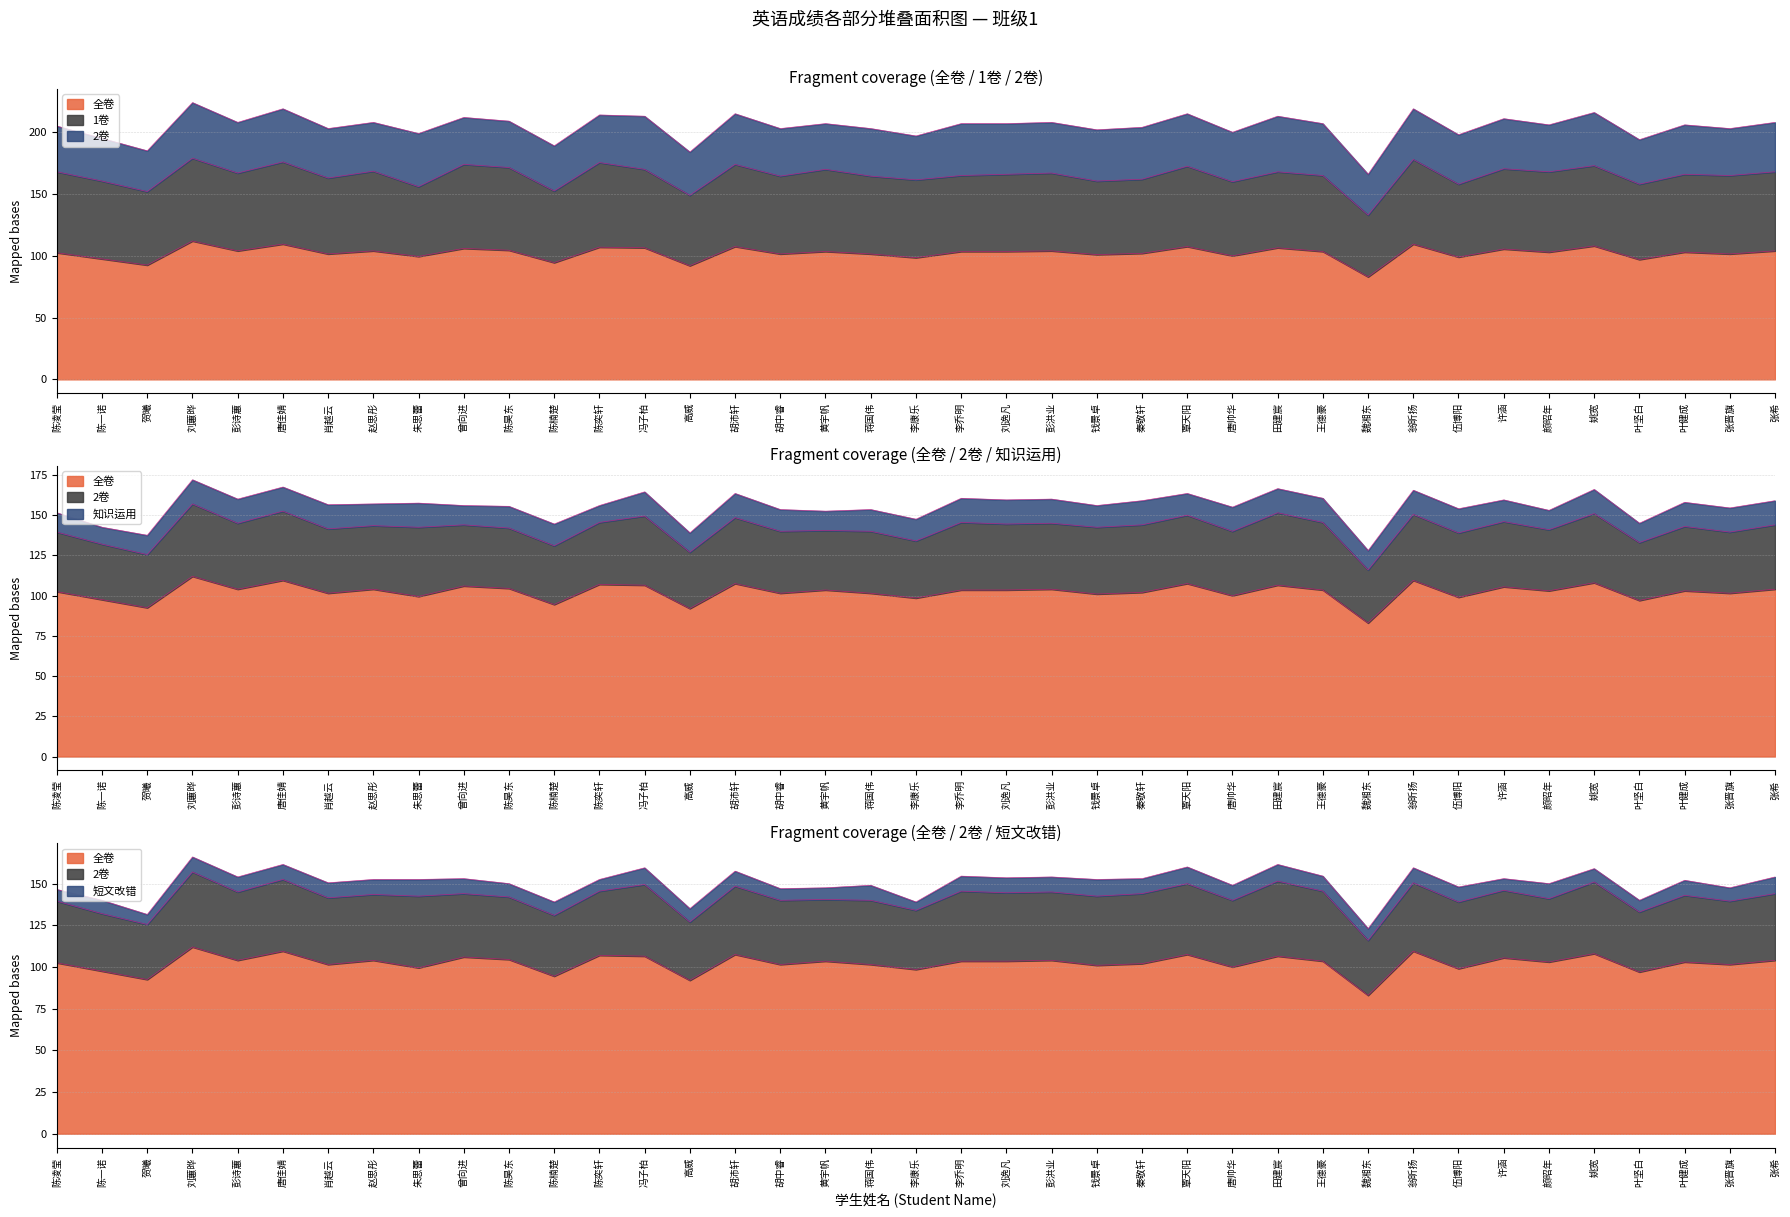

Reading left to right, extract all data points from this chart.

全卷: 陈凌莹=102.5	陈一诺=97.5	贺曦=92.5	刘蕙晔=112.0	彭诗蕙=104.0	唐佳婧=109.5	肖越云=101.5	赵思彤=104.0	朱思蕾=99.5	曾向进=106.0	陈昊东=104.5	陈楠楚=94.5	陈奕轩=107.0	冯子柏=106.5	高威=92.0	胡沛轩=107.5	胡中睿=101.5	黄宇帆=103.5	蒋国伟=101.5	李康乐=98.5	李乔明=103.5	刘逸凡=103.5	彭洪业=104.0	钱景卓=101.0	秦敬轩=102.0	覃天阳=107.5	唐帅华=100.0	田建宸=106.5	王德豪=103.5	魏湘东=83.0	翁昕扬=109.5	伍博阳=99.0	许涵=105.5	颜昭年=103.0	姚宽=108.0	叶坚白=97.0	叶健成=103.0	张晋旗=101.5	张希=104.0
1卷: 陈凌莹=65.5	陈一诺=63.0	贺曦=59.5	刘蕙晔=67.0	彭诗蕙=63.0	唐佳婧=66.5	肖越云=61.5	赵思彤=64.5	朱思蕾=56.5	曾向进=68.0	陈昊东=67.0	陈楠楚=58.0	陈奕轩=68.5	冯子柏=63.5	高威=57.0	胡沛轩=66.5	胡中睿=63.0	黄宇帆=66.5	蒋国伟=63.0	李康乐=63.0	李乔明=61.5	刘逸凡=62.5	彭洪业=63.0	钱景卓=59.5	秦敬轩=60.0	覃天阳=65.0	唐帅华=60.0	田建宸=61.5	王德豪=61.5	魏湘东=50.0	翁昕扬=68.5	伍博阳=59.0	许涵=65.0	颜昭年=65.0	姚宽=65.0	叶坚白=61.0	叶健成=63.0	张晋旗=63.5	张希=64.0
2卷: 陈凌莹=37.0	陈一诺=34.5	贺曦=33.0	刘蕙晔=45.0	彭诗蕙=41.0	唐佳婧=43.0	肖越云=40.0	赵思彤=39.5	朱思蕾=43.0	曾向进=38.0	陈昊东=37.5	陈楠楚=36.5	陈奕轩=38.5	冯子柏=43.0	高威=35.0	胡沛轩=41.0	胡中睿=38.5	黄宇帆=37.0	蒋国伟=38.5	李康乐=35.5	李乔明=42.0	刘逸凡=41.0	彭洪业=41.0	钱景卓=41.5	秦敬轩=42.0	覃天阳=42.5	唐帅华=40.0	田建宸=45.0	王德豪=42.0	魏湘东=33.0	翁昕扬=41.0	伍博阳=40.0	许涵=40.5	颜昭年=38.0	姚宽=43.0	叶坚白=36.0	叶健成=40.0	张晋旗=38.0	张希=40.0
知识运用: 陈凌莹=12.0	陈一诺=10.5	贺曦=12.0	刘蕙晔=15.0	彭诗蕙=15.0	唐佳婧=15.0	肖越云=15.0	赵思彤=13.5	朱思蕾=15.0	曾向进=12.0	陈昊东=13.5	陈楠楚=13.5	陈奕轩=10.5	冯子柏=15.0	高威=12.0	胡沛轩=15.0	胡中睿=13.5	黄宇帆=12.0	蒋国伟=13.5	李康乐=13.5	李乔明=15.0	刘逸凡=15.0	彭洪业=15.0	钱景卓=13.5	秦敬轩=15.0	覃天阳=13.5	唐帅华=15.0	田建宸=15.0	王德豪=15.0	魏湘东=12.0	翁昕扬=15.0	伍博阳=15.0	许涵=13.5	颜昭年=12.0	姚宽=15.0	叶坚白=12.0	叶健成=15.0	张晋旗=15.0	张希=15.0
短文改错: 陈凌莹=7.0	陈一诺=8.0	贺曦=6.0	刘蕙晔=9.0	彭诗蕙=9.0	唐佳婧=9.0	肖越云=9.0	赵思彤=9.0	朱思蕾=10.0	曾向进=9.0	陈昊东=8.0	陈楠楚=8.0	陈奕轩=7.0	冯子柏=10.0	高威=8.0	胡沛轩=9.0	胡中睿=7.0	黄宇帆=7.0	蒋国伟=9.0	李康乐=5.0	李乔明=9.0	刘逸凡=9.0	彭洪业=9.0	钱景卓=10.0	秦敬轩=9.0	覃天阳=10.0	唐帅华=9.0	田建宸=10.0	王德豪=9.0	魏湘东=7.0	翁昕扬=9.0	伍博阳=9.0	许涵=7.0	颜昭年=9.0	姚宽=8.0	叶坚白=7.0	叶健成=9.0	张晋旗=8.0	张希=10.0